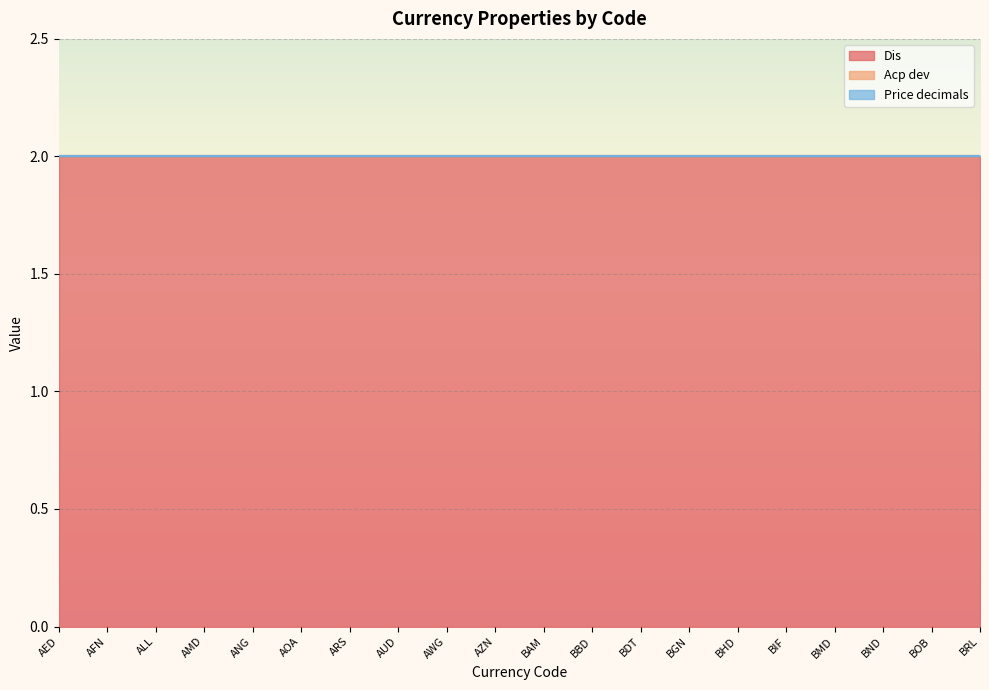

How many lines are shown in the chart?

3